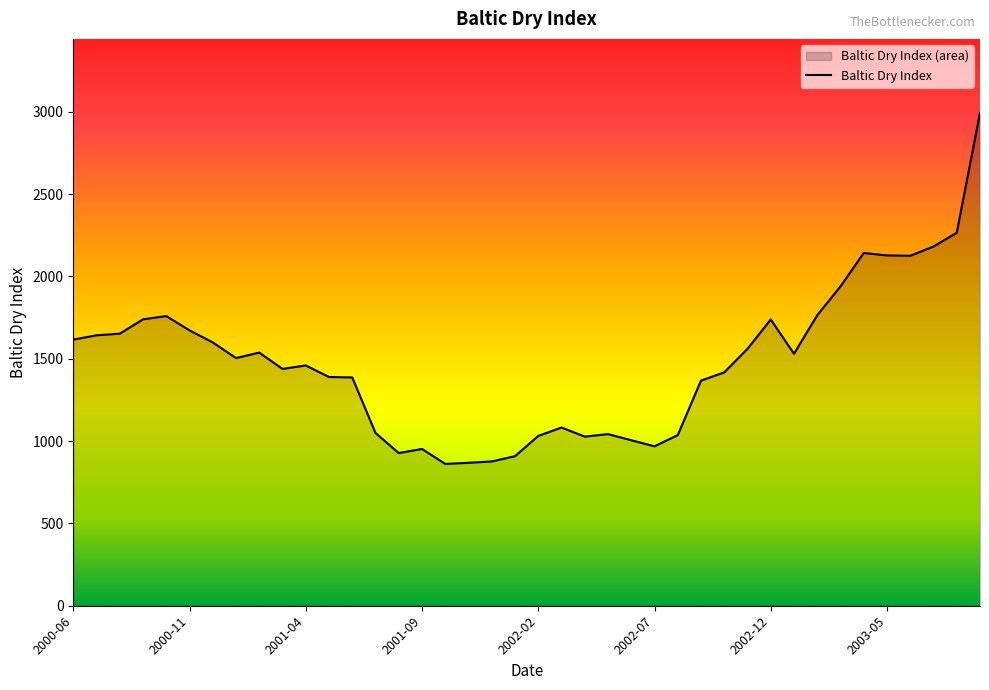

What is the minimum value shown in the chart?

861